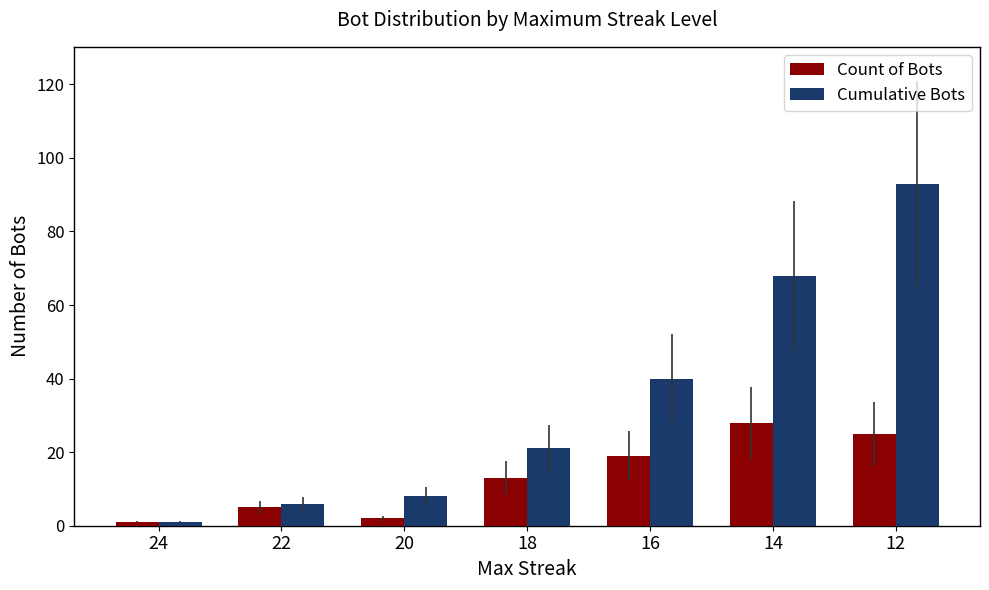

What is the difference between the maximum and minimum values in the Count of Bots series?

27